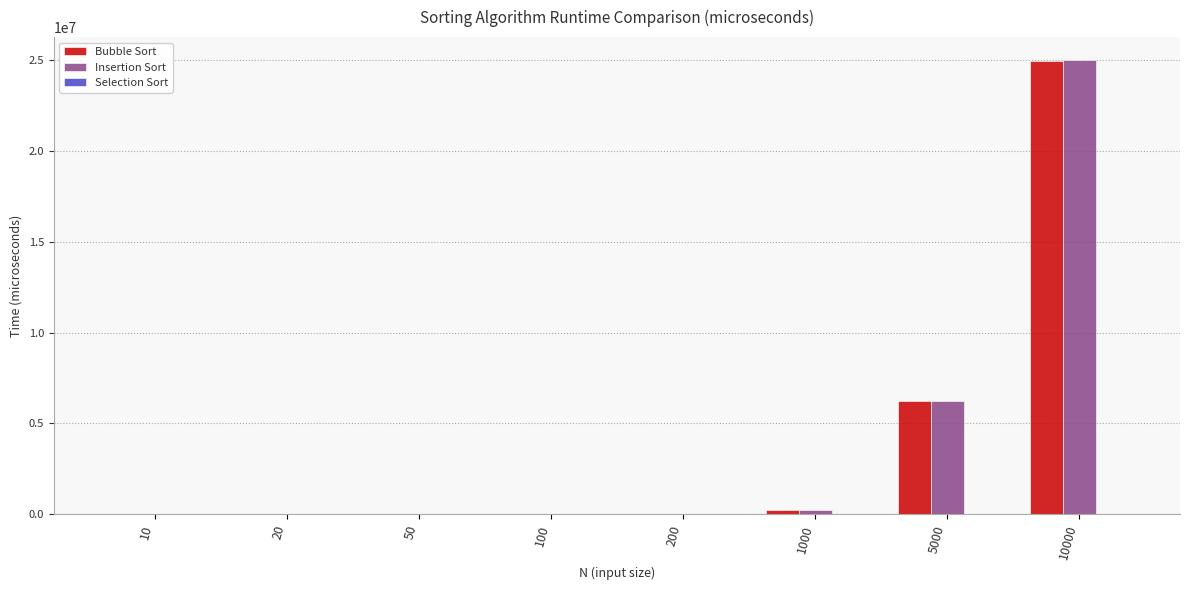

Which series changed the most between 200 and 10000?

Insertion Sort